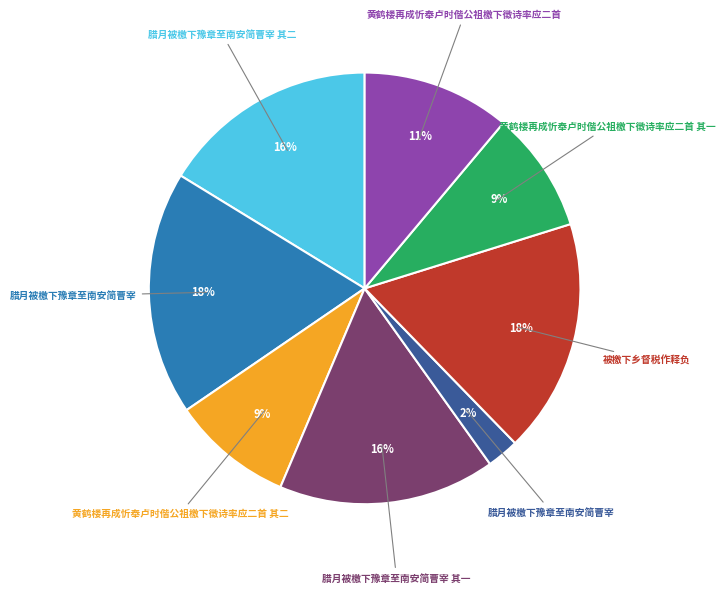

To the nearest percent, what is the difference between the largest and smallest slice percentages?

16%